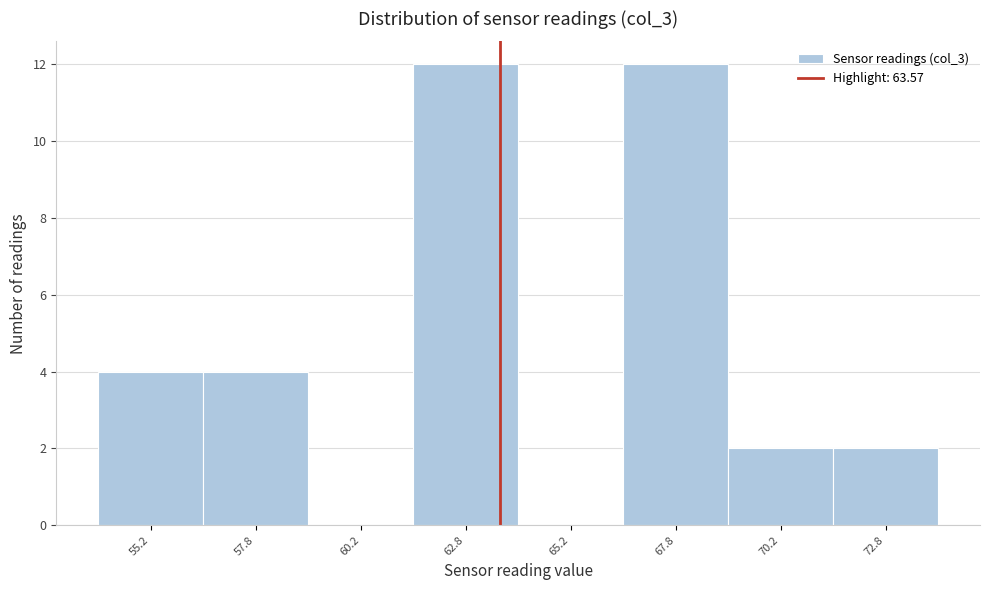

Reading left to right, transcribe this chart: for each bar, give the range it covers on the x-axis and its height. The values are not printed on the chart, so give them approximately, as read against the axis.

54.0 to 56.5: 4
56.5 to 59.0: 4
59.0 to 61.5: 0
61.5 to 64.0: 12
64.0 to 66.5: 0
66.5 to 69.0: 12
69.0 to 71.5: 2
71.5 to 74.0: 2